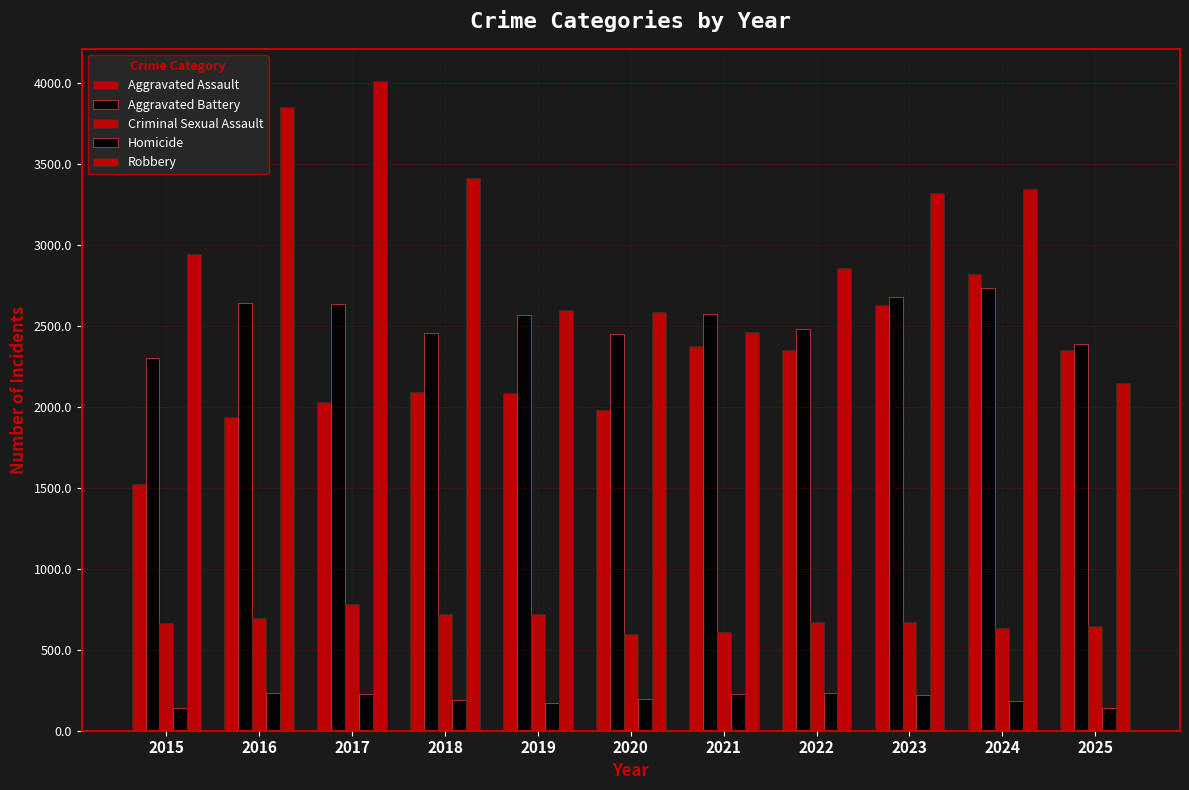

How many data points in Aggravated Assault are less than 2090?

5